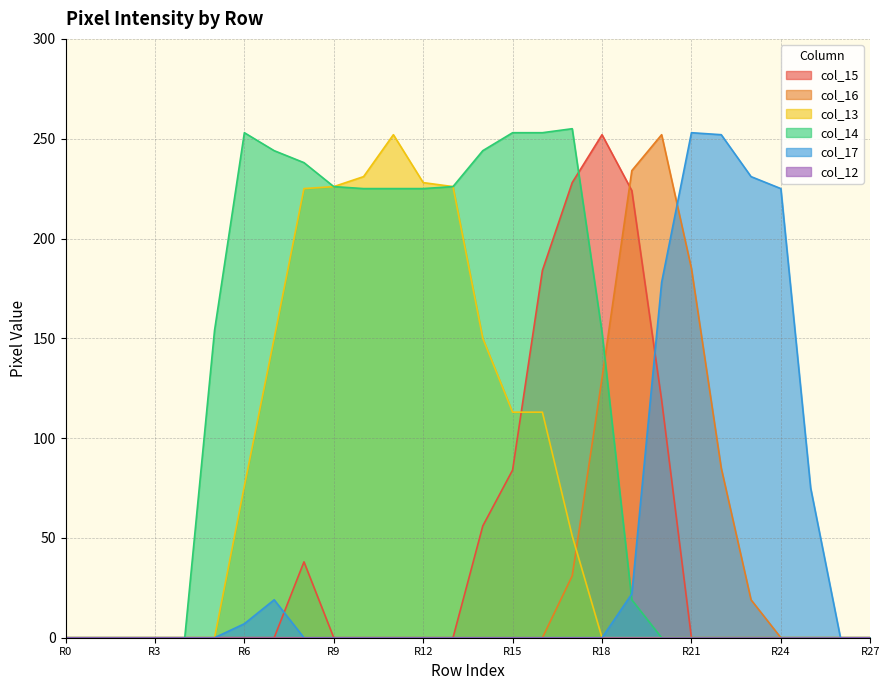

At how many categories does at least one series exceed 109?

20